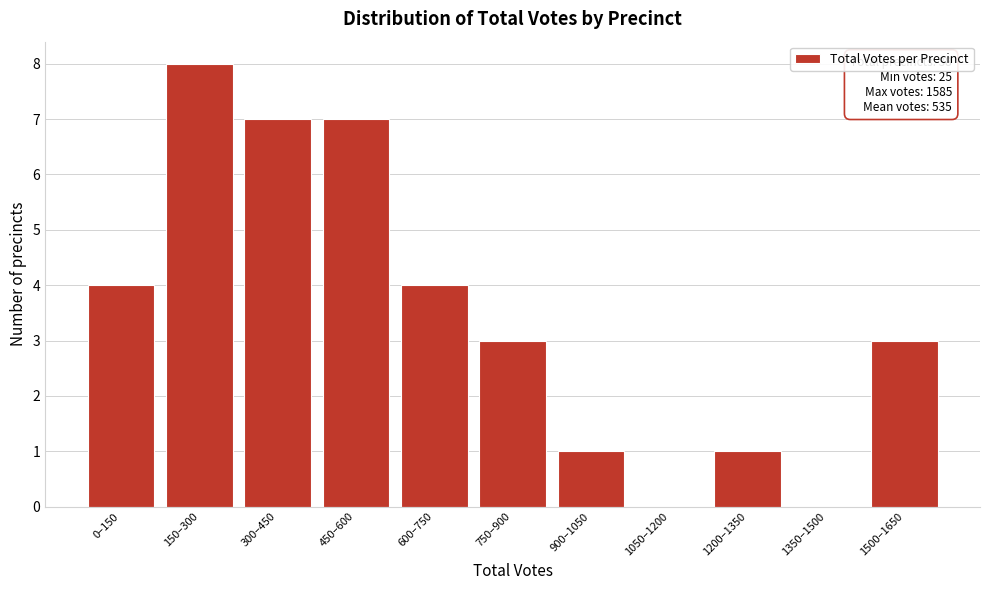

Reading left to right, what are all the values shown in this chart?

0–150=4	150–300=8	300–450=7	450–600=7	600–750=4	750–900=3	900–1050=1	1050–1200=0	1200–1350=1	1350–1500=0	1500–1650=3